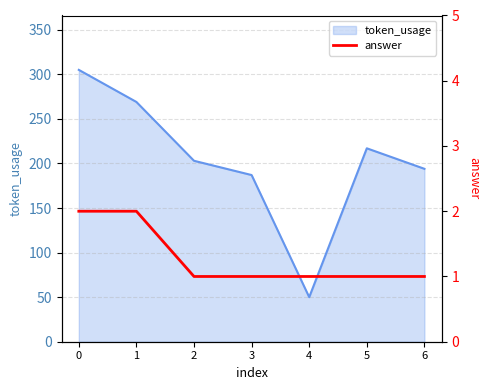

True or false: the data shows 2 at 0.

True